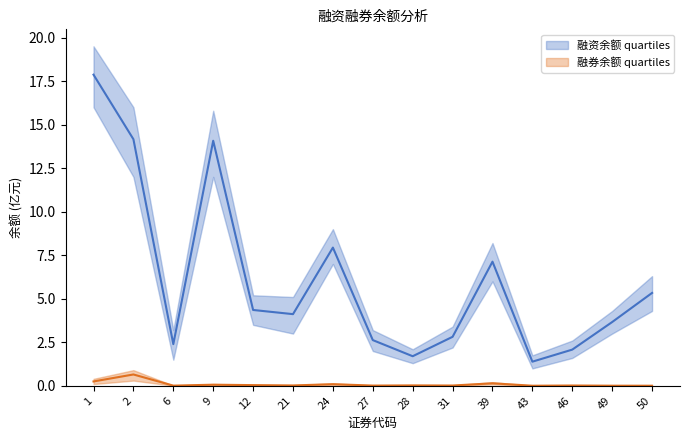

What is the approximate value of 融资余额 quartiles at 28?

1.7